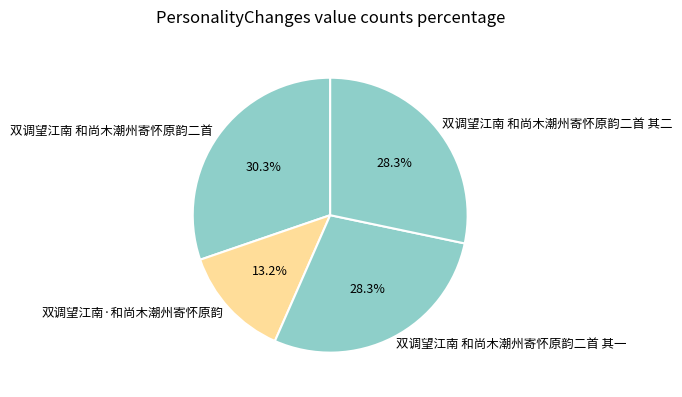

Between 双调望江南·和尚木潮州寄怀原韵 and 双调望江南 和尚木潮州寄怀原韵二首 其一, which is larger?

双调望江南 和尚木潮州寄怀原韵二首 其一